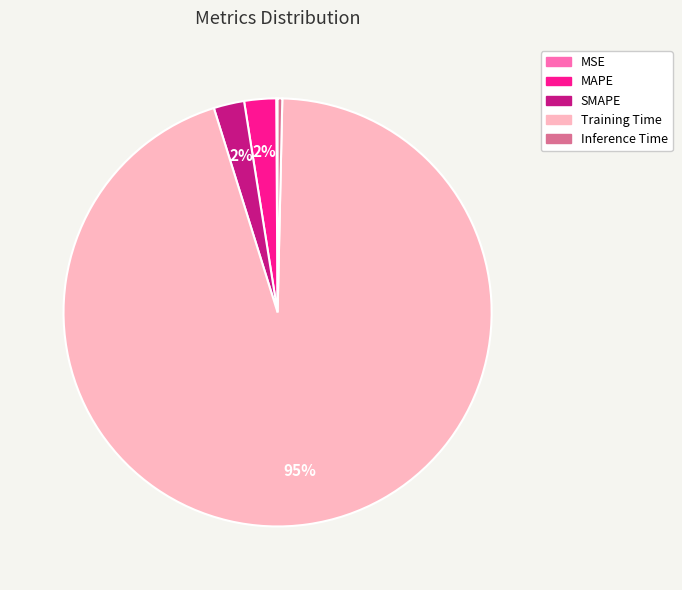

To the nearest percent, what is the average slice percentage?

20%